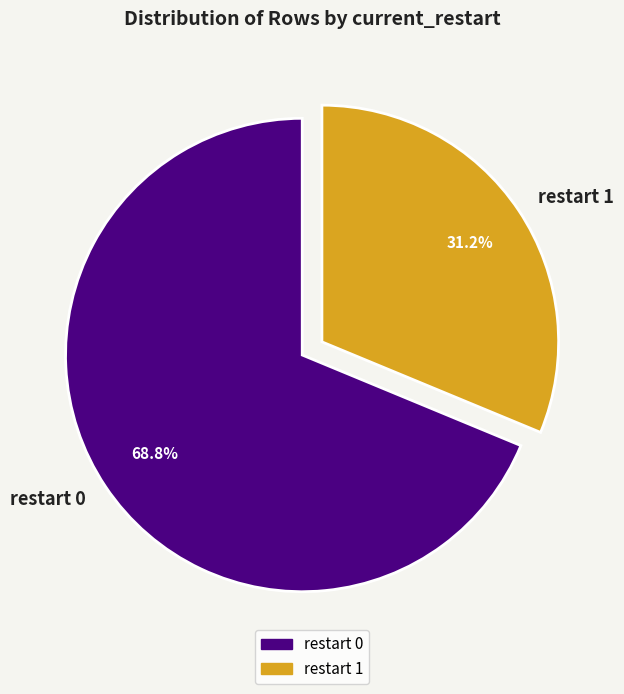

Rank the categories by value from highest to lowest.

restart 0, restart 1